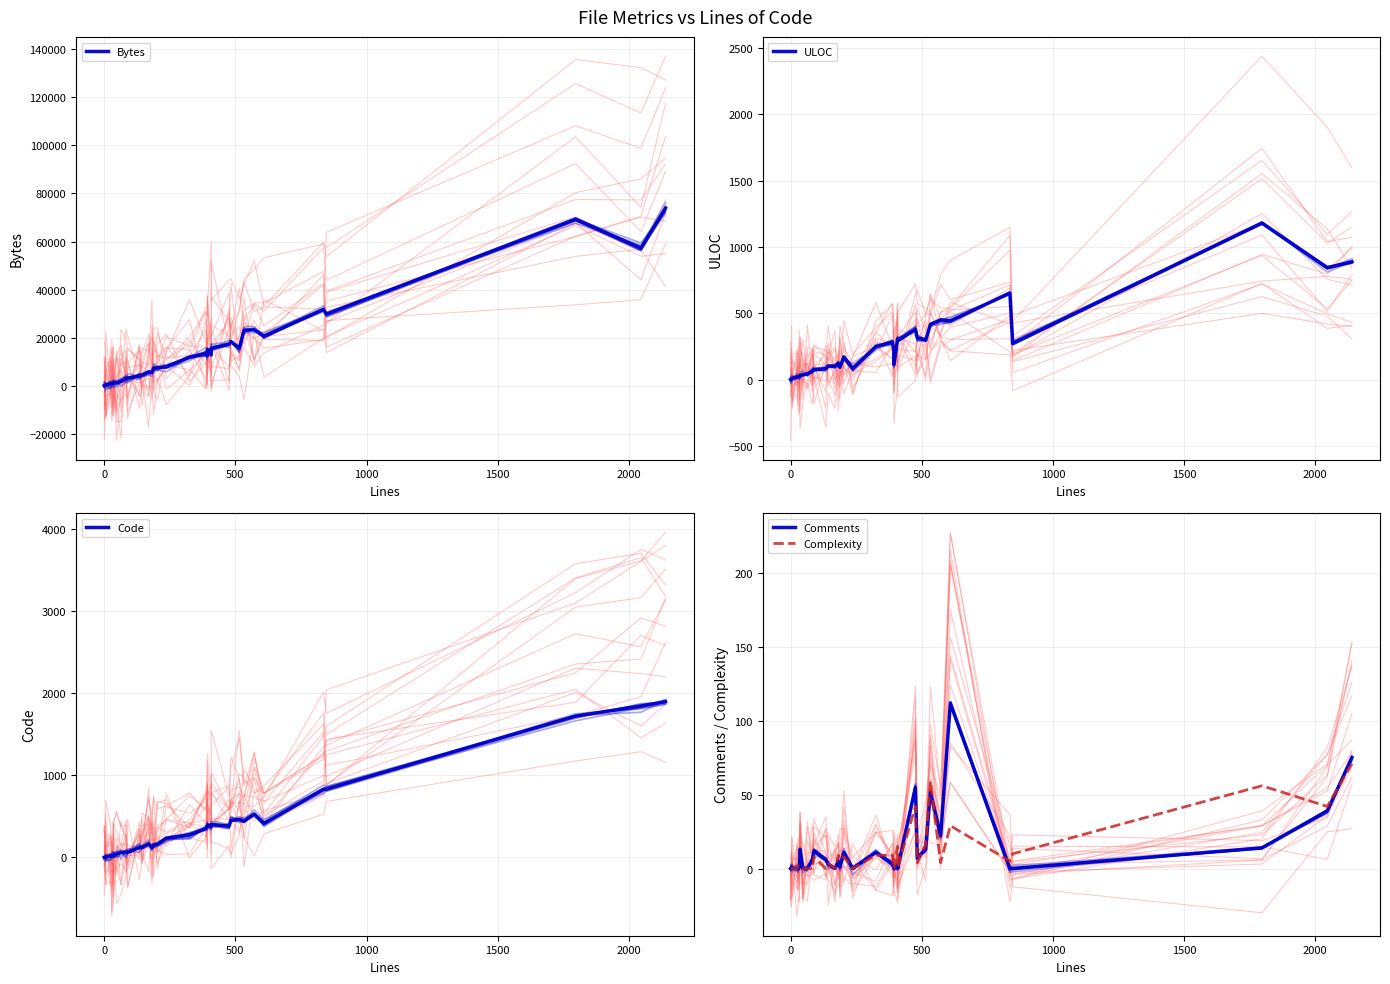

How many lines are shown in the chart?

5